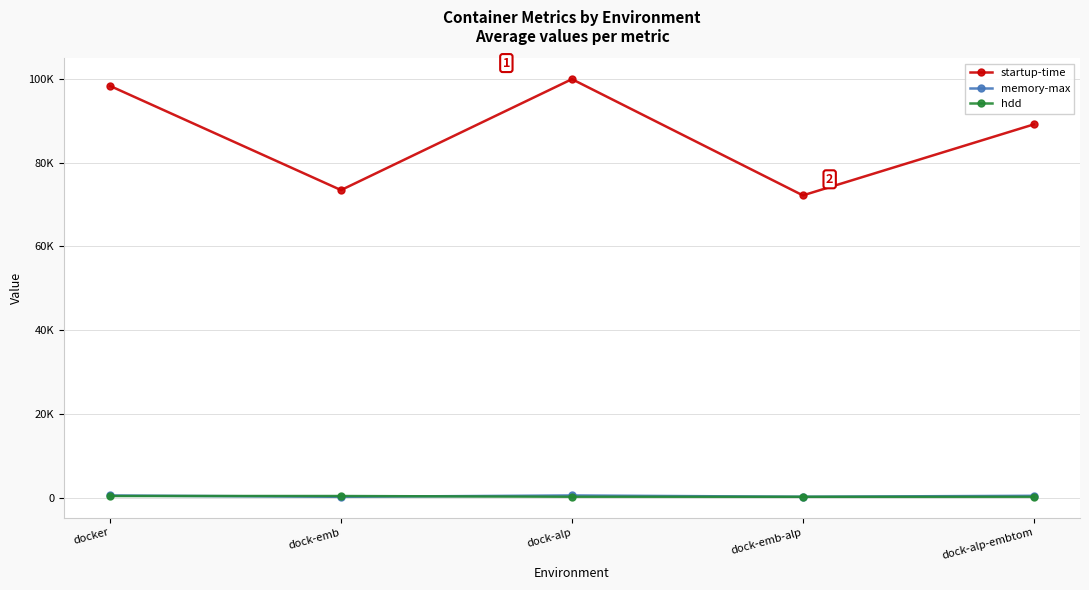

What is the label of the 4th point from the right?

dock-emb